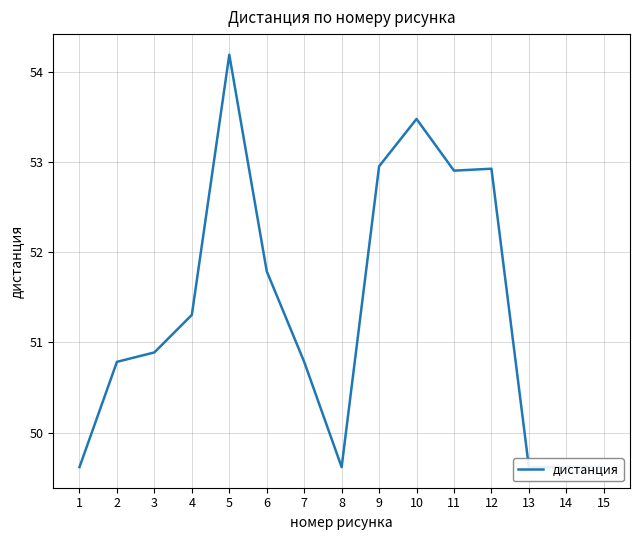

Is it true that the value at 9 is 53.0?

True